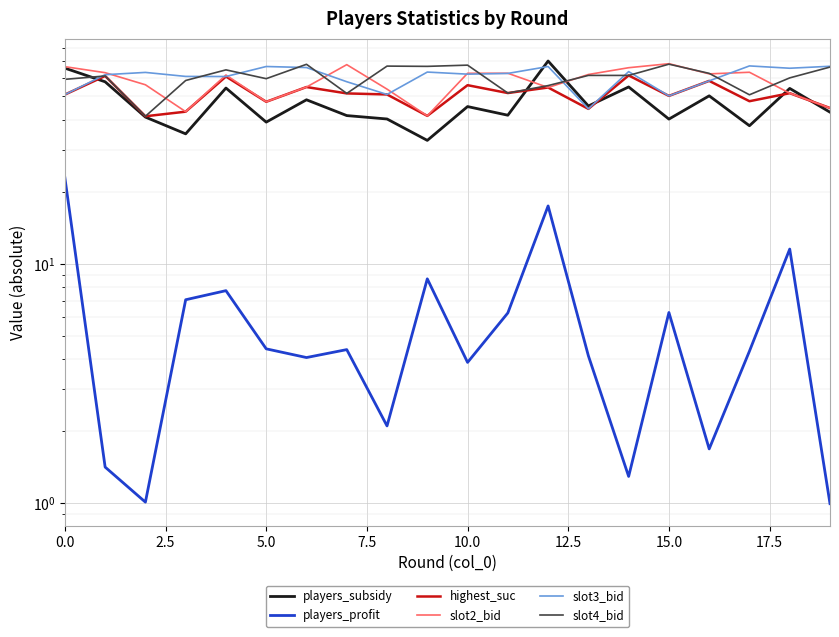

At how many categories does at least one series exceed 19?

20